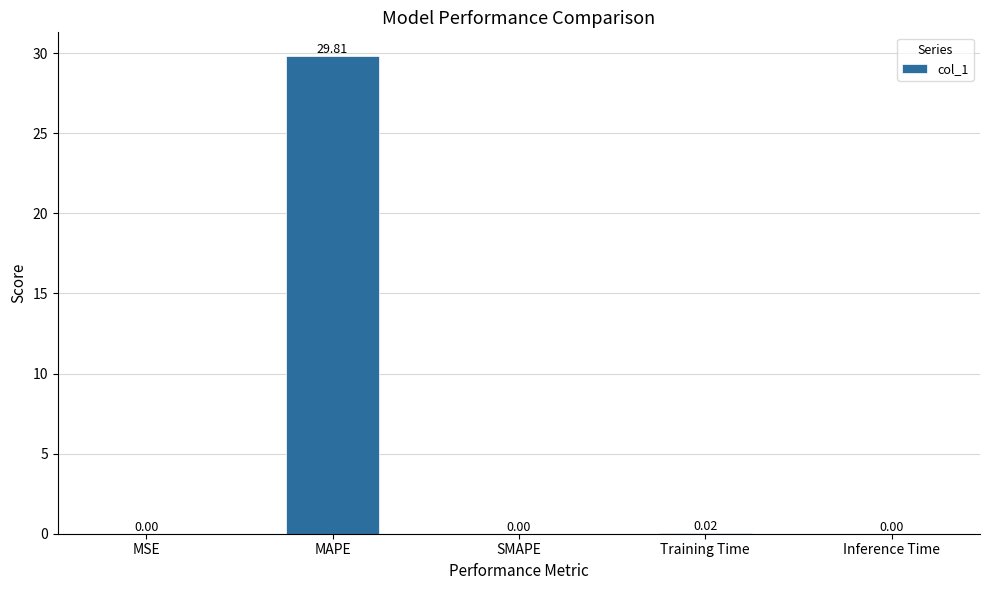

What is the sum of all values?

29.8